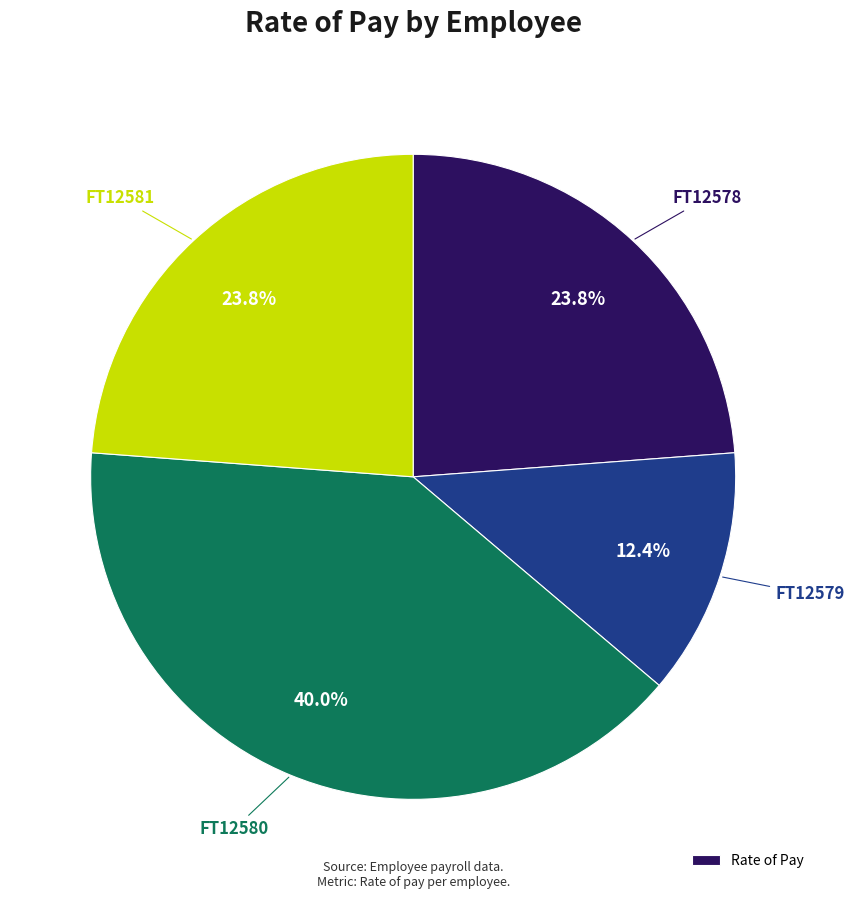

Does any single category account for the majority?

No